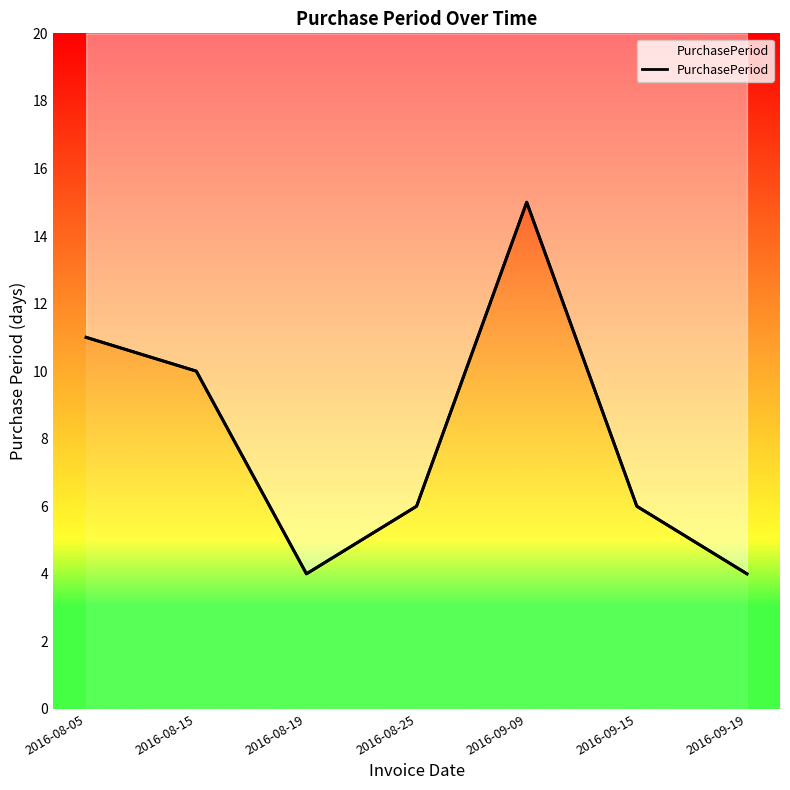

How many values exceed 6?

3